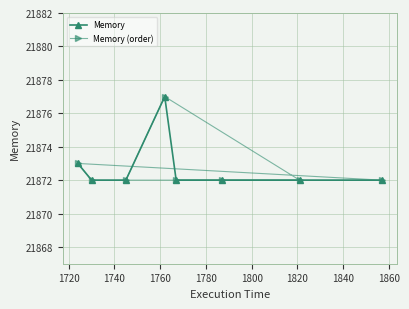

What is the maximum value for Memory?

21877